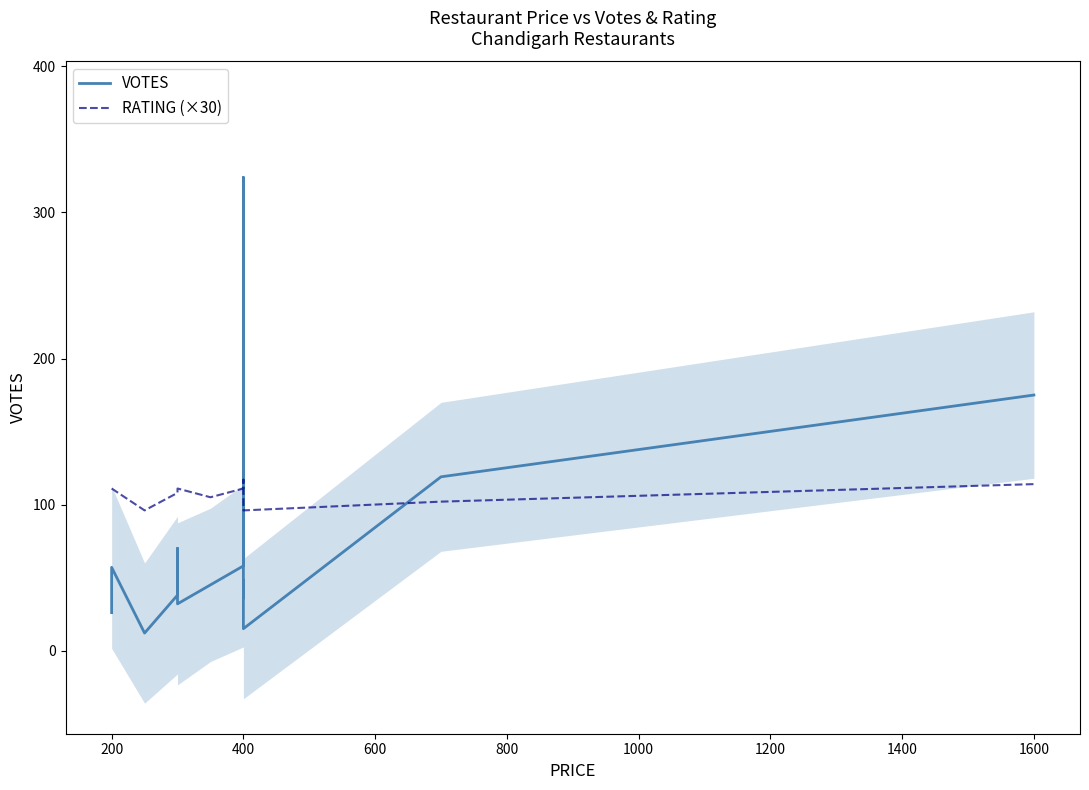

In VOTES, how many points are lower than both neighbors (excluding endpoints)?

4